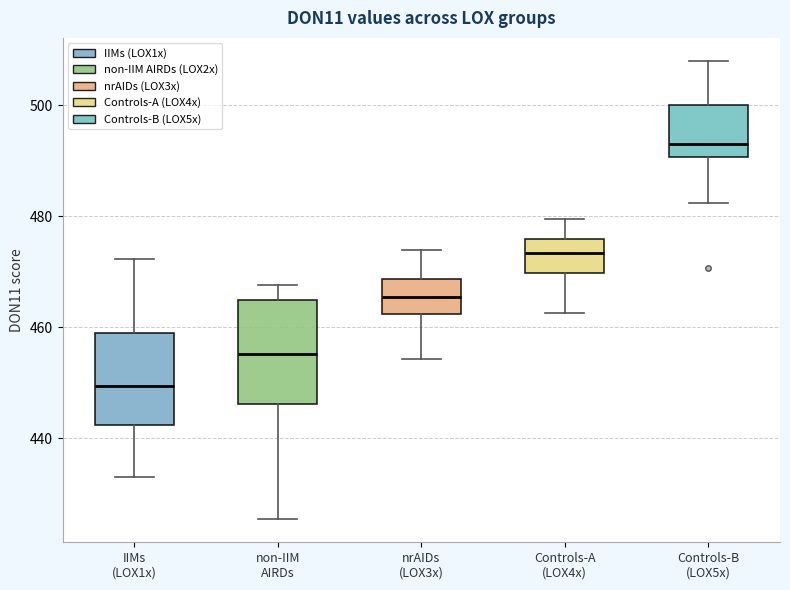

Reading left to right, read every box against the y-axis: the position of its median line, the range the box covers, and the ends of its whiskers. The values are not printed on the chart, so give them approximately, as read against the axis.

IIMs (LOX1x): median 450, box 442 to 460, whiskers 432 to 472
non-IIM AIRDs: median 456, box 446 to 464, whiskers 426 to 468
nrAIDs (LOX3x): median 466, box 462 to 468, whiskers 454 to 474
Controls-A (LOX4x): median 474, box 470 to 476, whiskers 462 to 480
Controls-B (LOX5x): median 492, box 490 to 500, whiskers 482 to 508